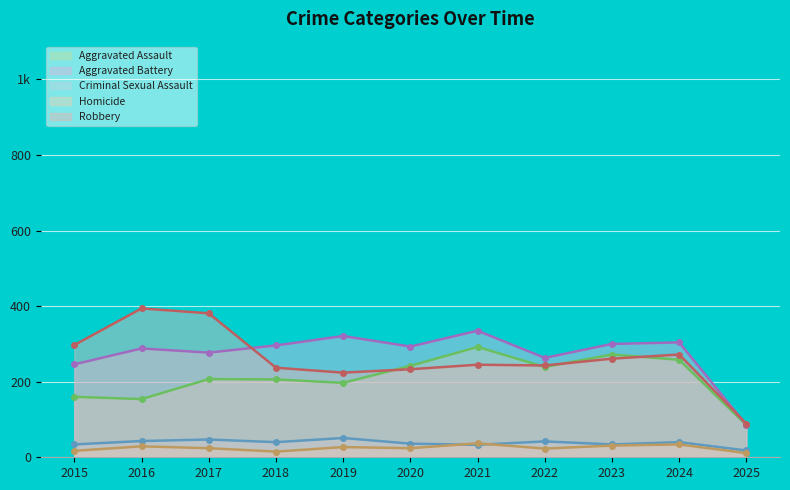

Rank the series at 2019 from highest to lowest value.

Aggravated Battery, Robbery, Aggravated Assault, Criminal Sexual Assault, Homicide